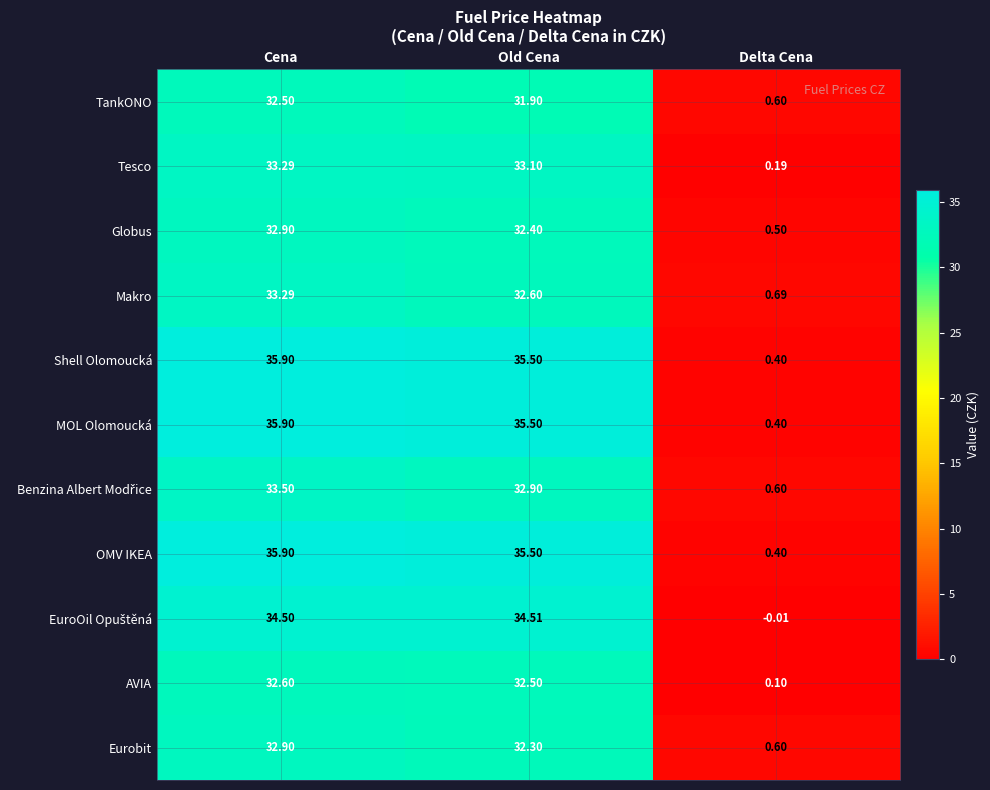

Rank the categories by TankONO value from lowest to highest.

Delta Cena, Old Cena, Cena